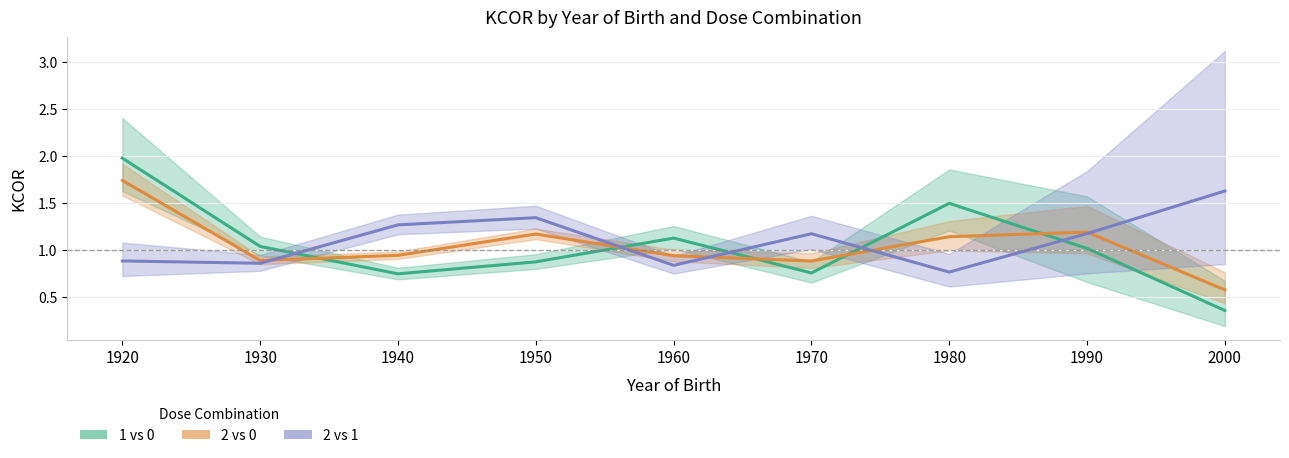

Reading right to left, what are all the values shown in this chart?

1 vs 0: 0.4	1.0	1.5	0.8	1.1	0.9	0.7	1.0	2.0
2 vs 0: 0.6	1.2	1.1	0.9	0.9	1.2	0.9	0.9	1.7
2 vs 1: 1.6	1.2	0.8	1.2	0.8	1.3	1.3	0.9	0.9